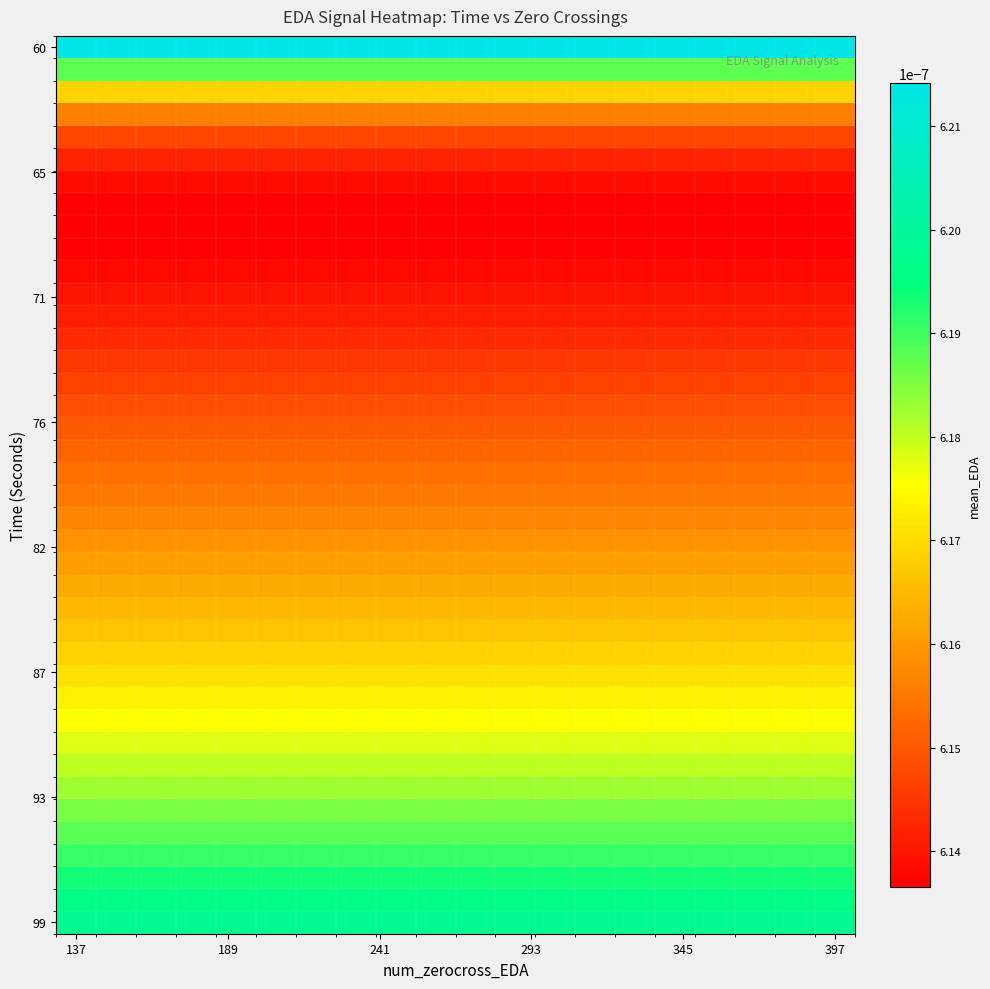

Which label corresponds to the smallest value in the chart?

137